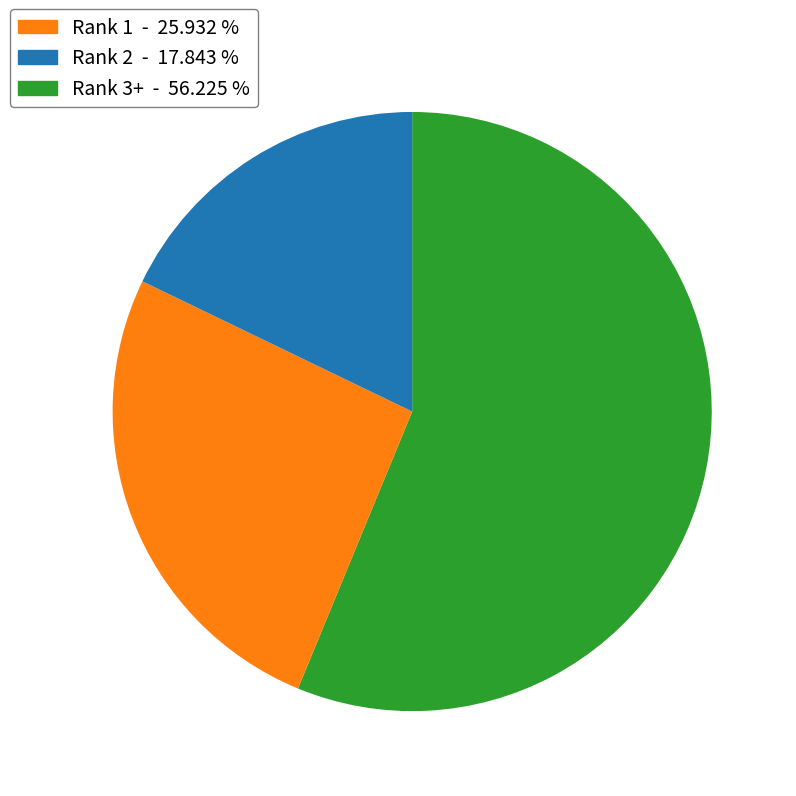

Between Rank 1 - 25.932 % and Rank 3+ - 56.225 %, which is larger?

Rank 1 - 25.932 %